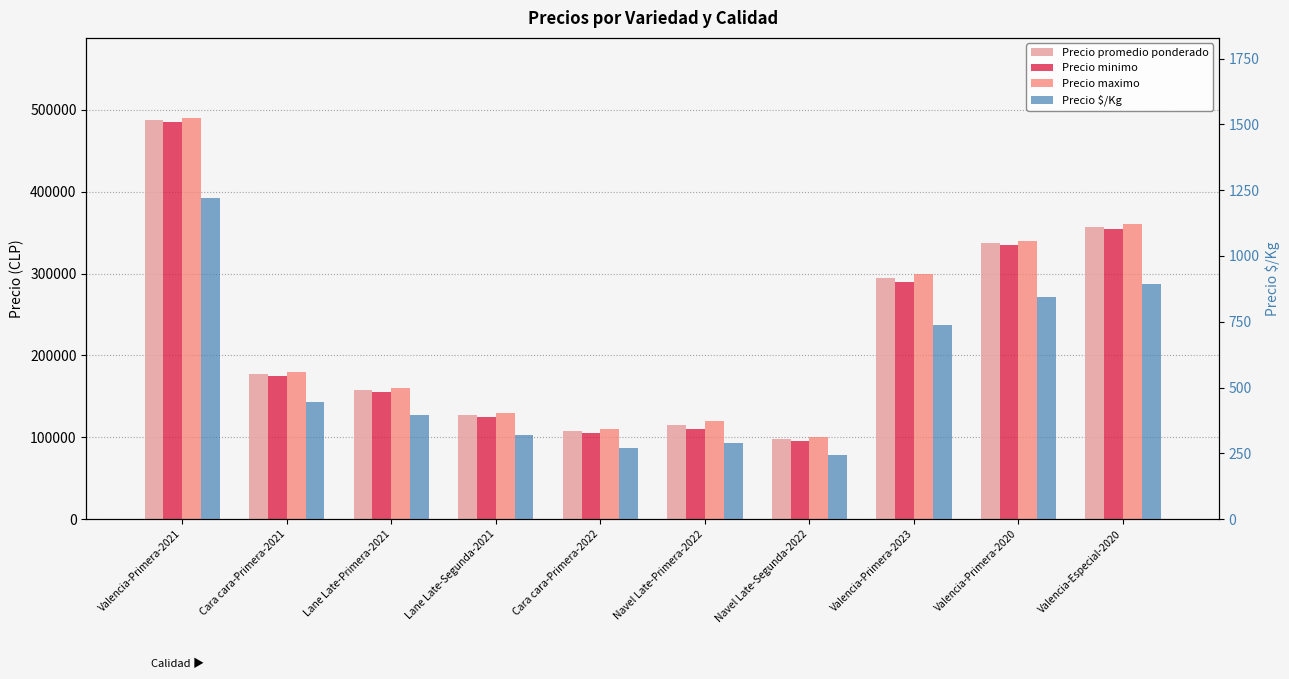

Rank the series by their maximum value, from highest to lowest.

Precio maximo, Precio promedio ponderado, Precio minimo, Precio $/Kg